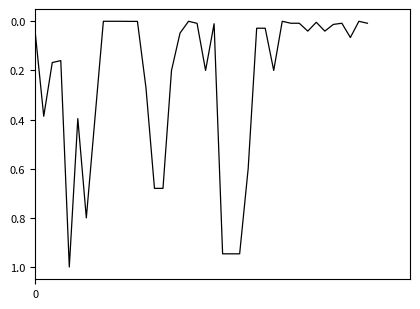

What is the maximum value shown in the chart?

1.0